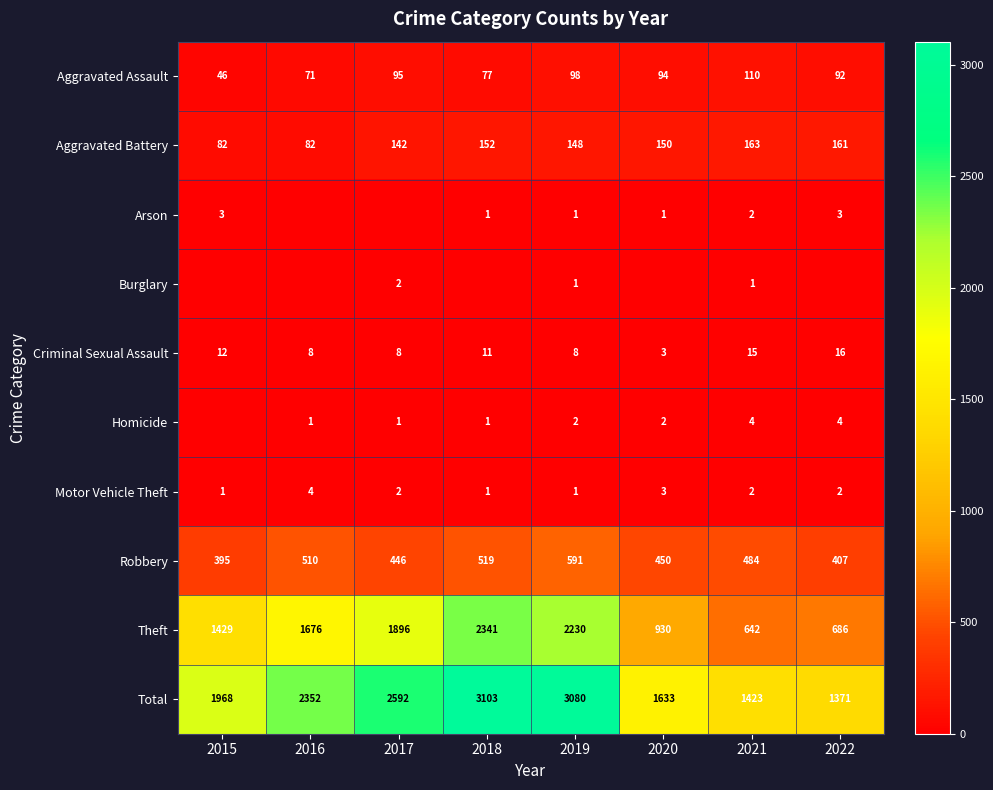

Where does the Motor Vehicle Theft series first go above 2?

2016